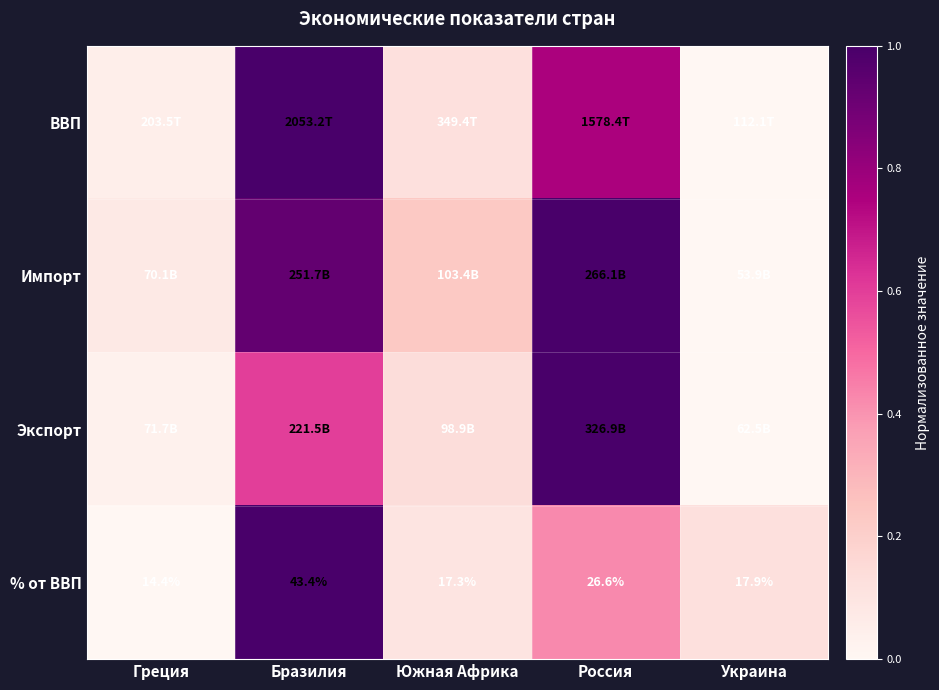

What is the total value across all series at Украина?

0.1